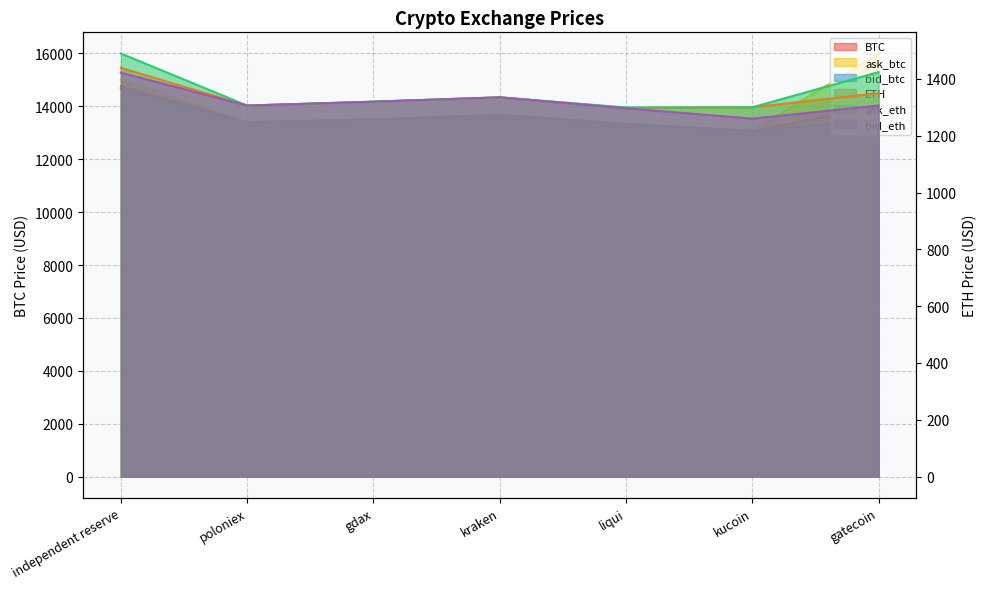

Where is the first local maximum for bid_eth?

kraken